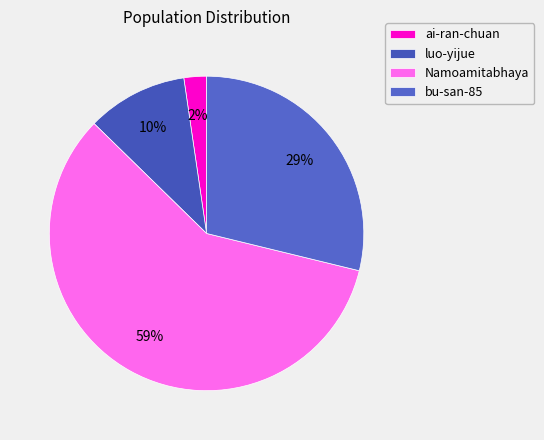

What is the change in value from ai-ran-chuan to luo-yijue?

+14325